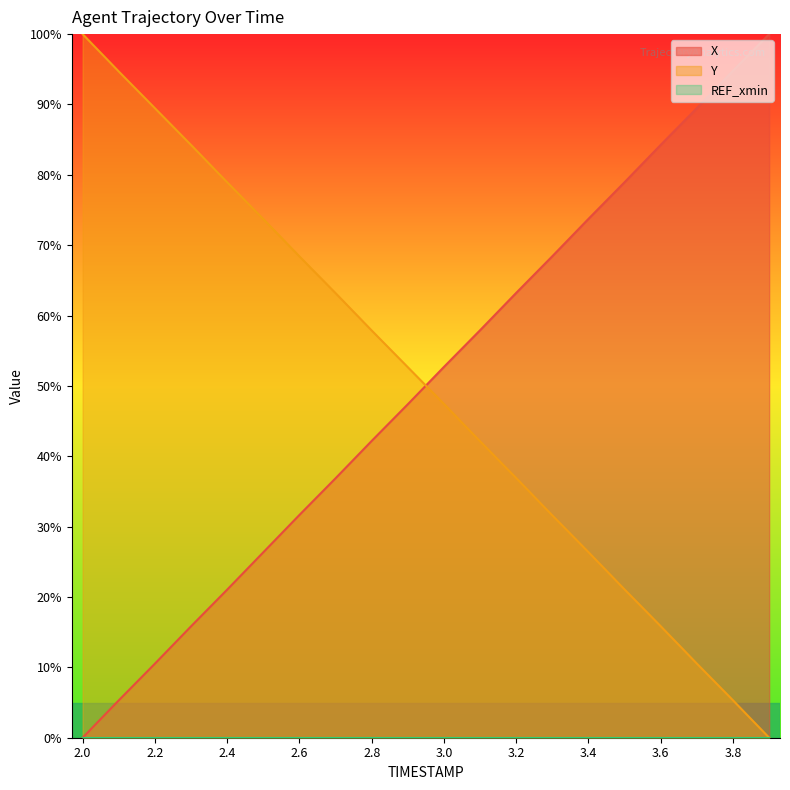

The X series shows 22.9 at 2.3. True or false?

False